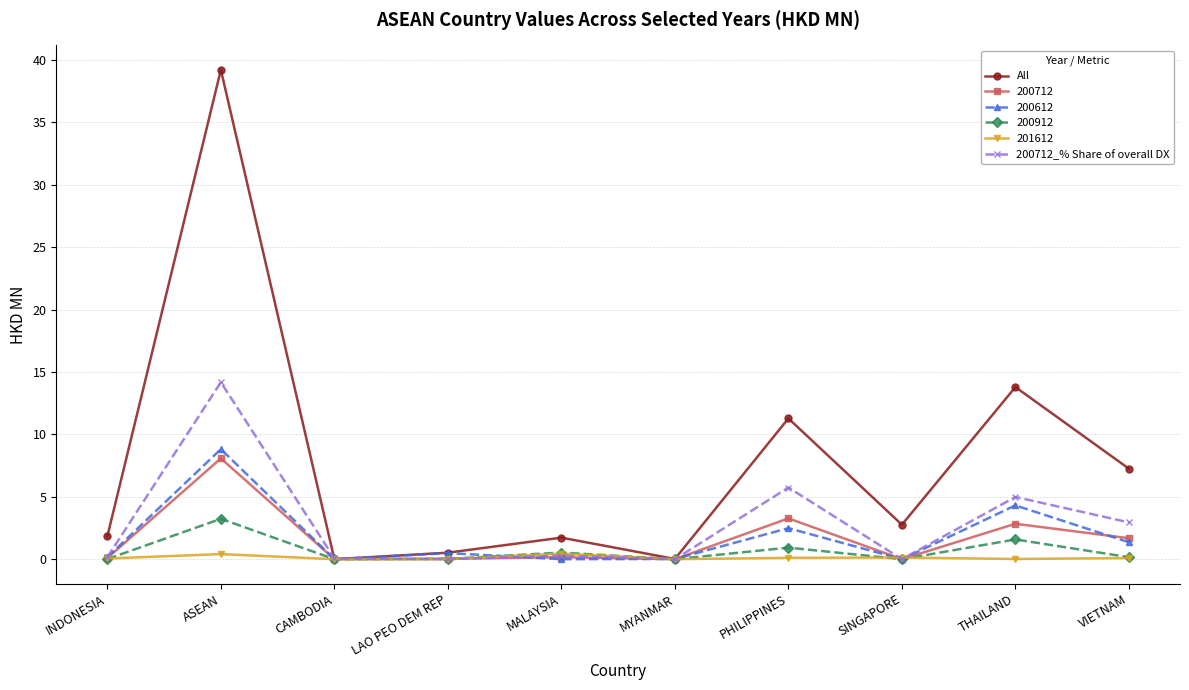

Between which two adjacent categories do All and 200712_% Share of overall DX first intersect?

ASEAN and CAMBODIA